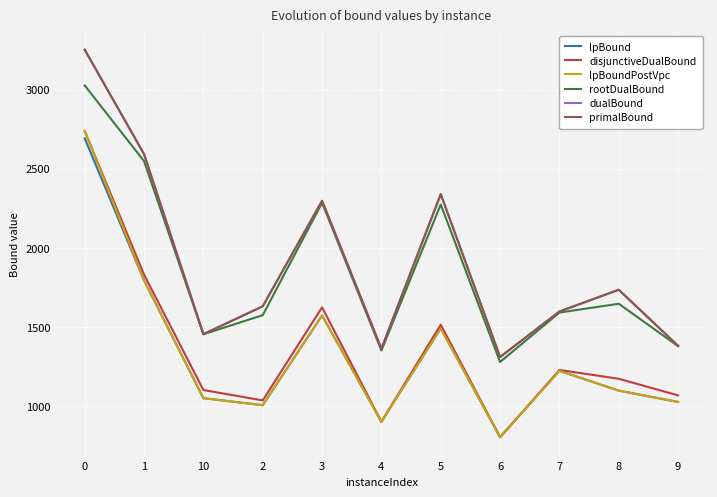

Which series has the widest spread of values?

primalBound